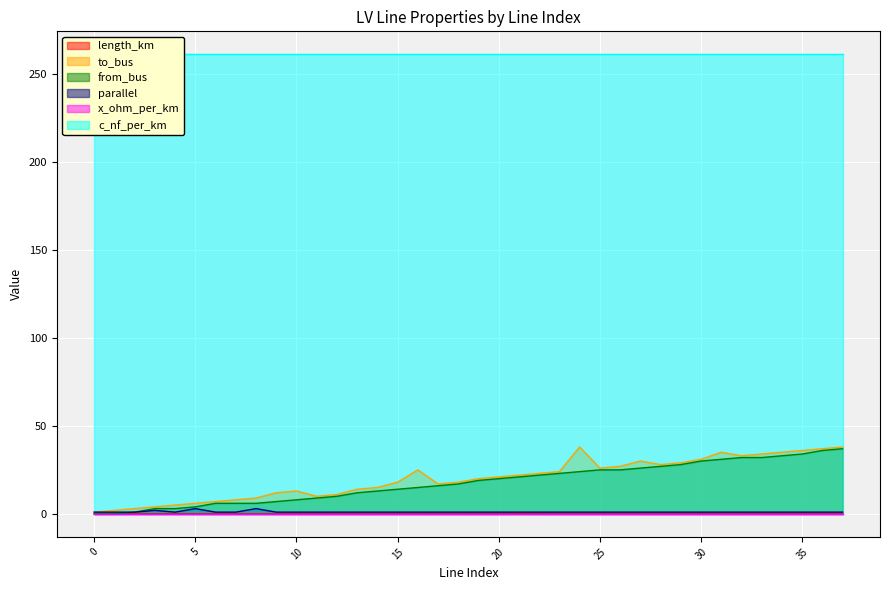

How many values in from_bus are above zero?

36